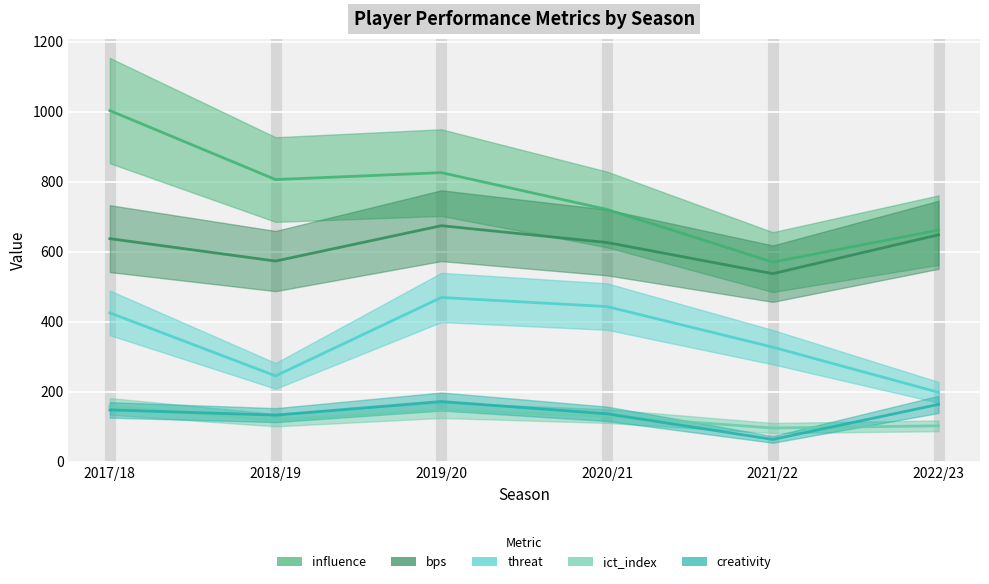

At which category is the sum across all series the highest?

2017/18